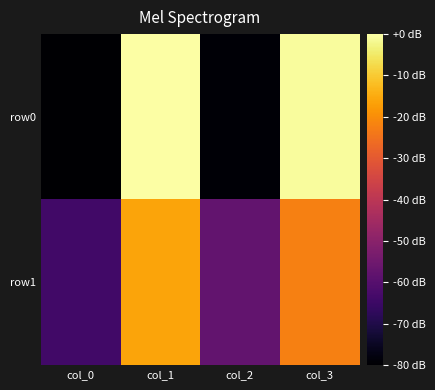

Reading left to right, transcribe all the data shown in this chart.

row0: col_0=-80.0	col_1=0.0	col_2=-79.1	col_3=-0.9
row1: col_0=-64.0	col_1=-16.0	col_2=-57.8	col_3=-22.2